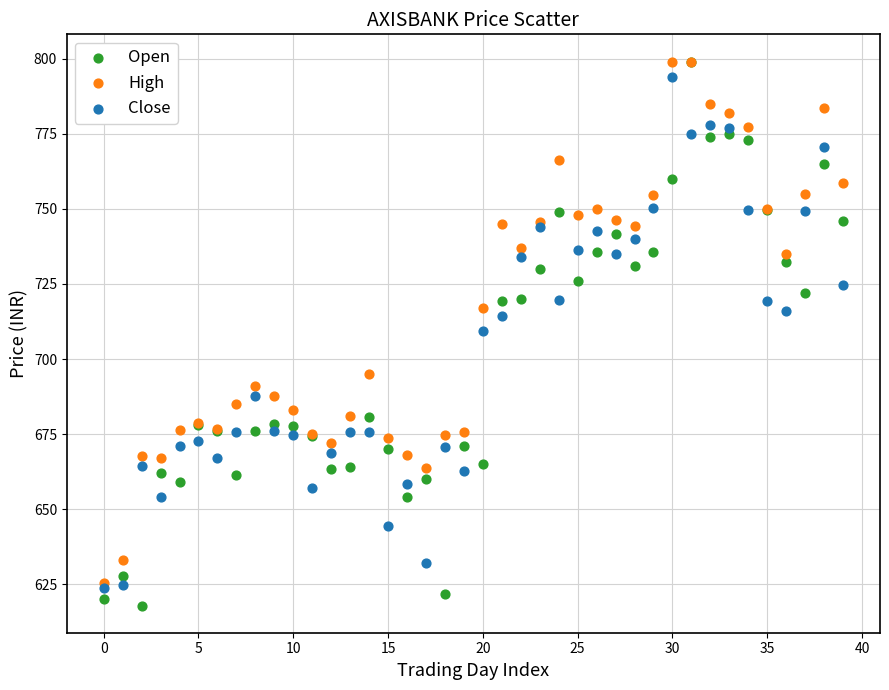

What are all the series names shown in the legend?

Open, High, Close